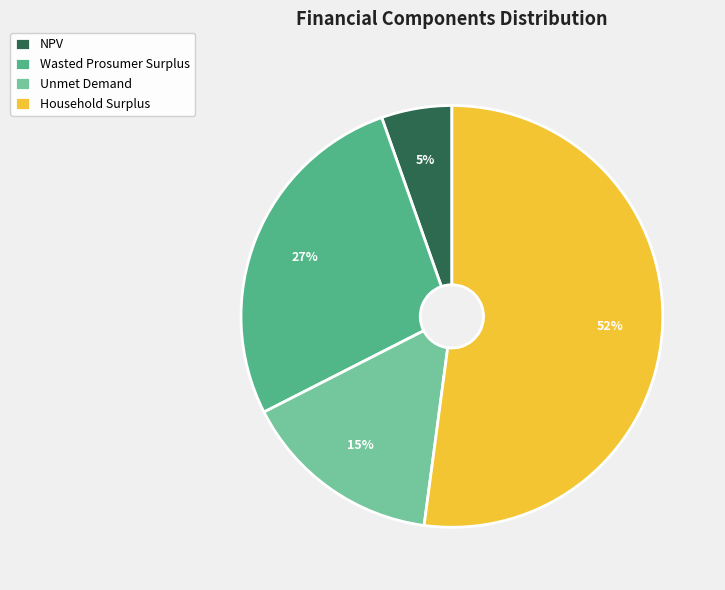

Which has a higher value, Household Surplus or Wasted Prosumer Surplus?

Household Surplus